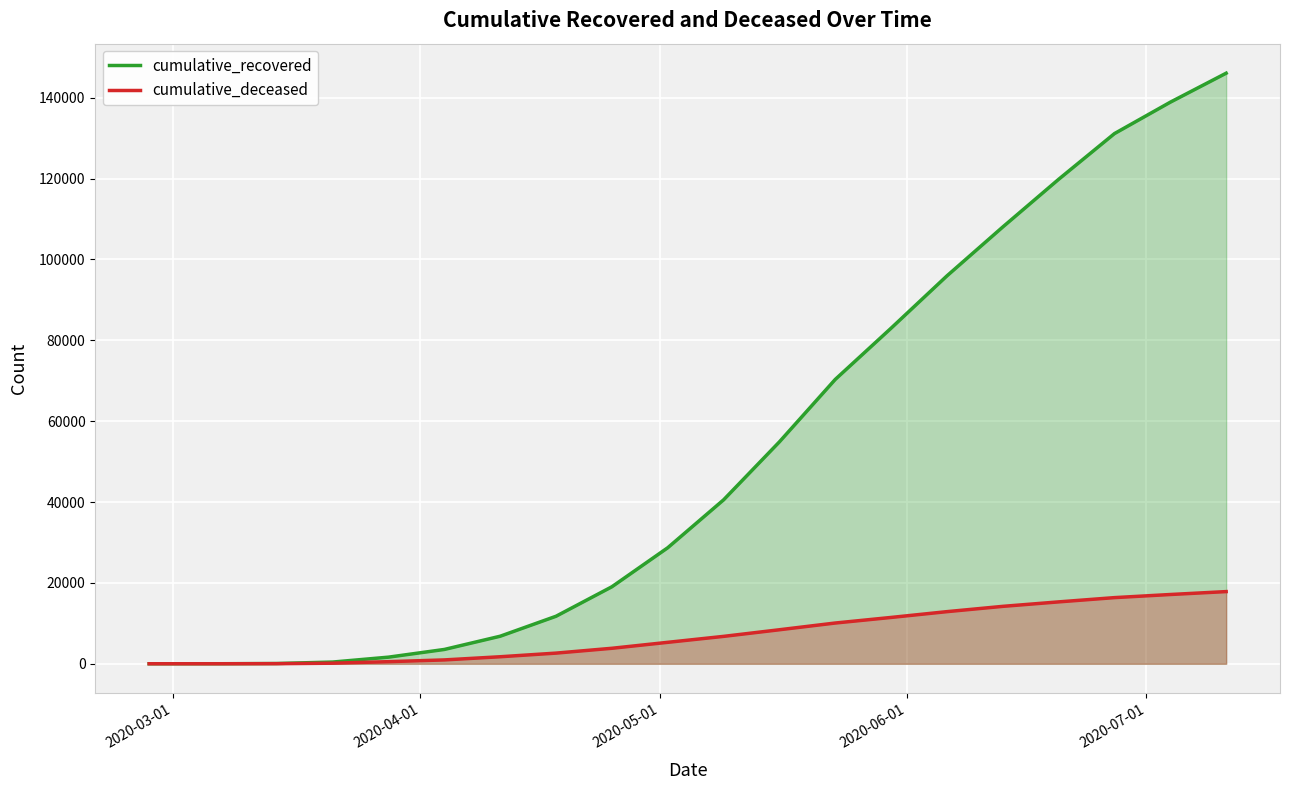

Rank the series by their maximum value, from lowest to highest.

cumulative_deceased, cumulative_recovered